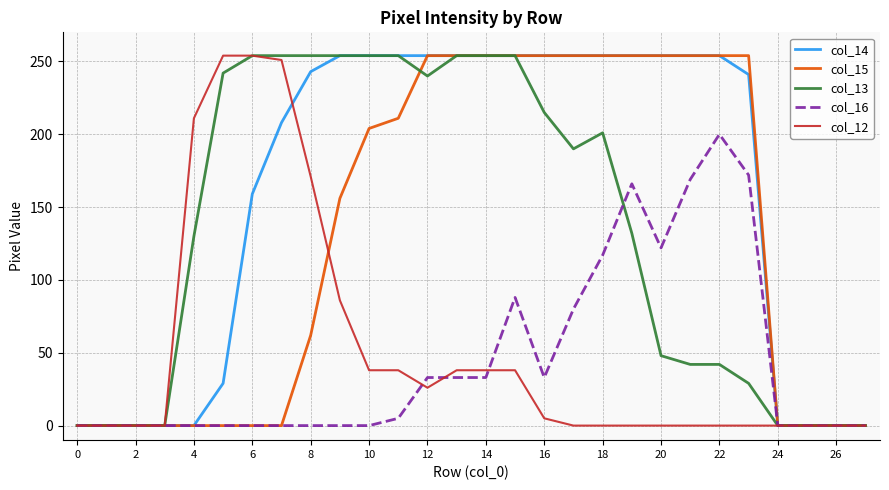

Which series has the largest total across all categories?

col_14